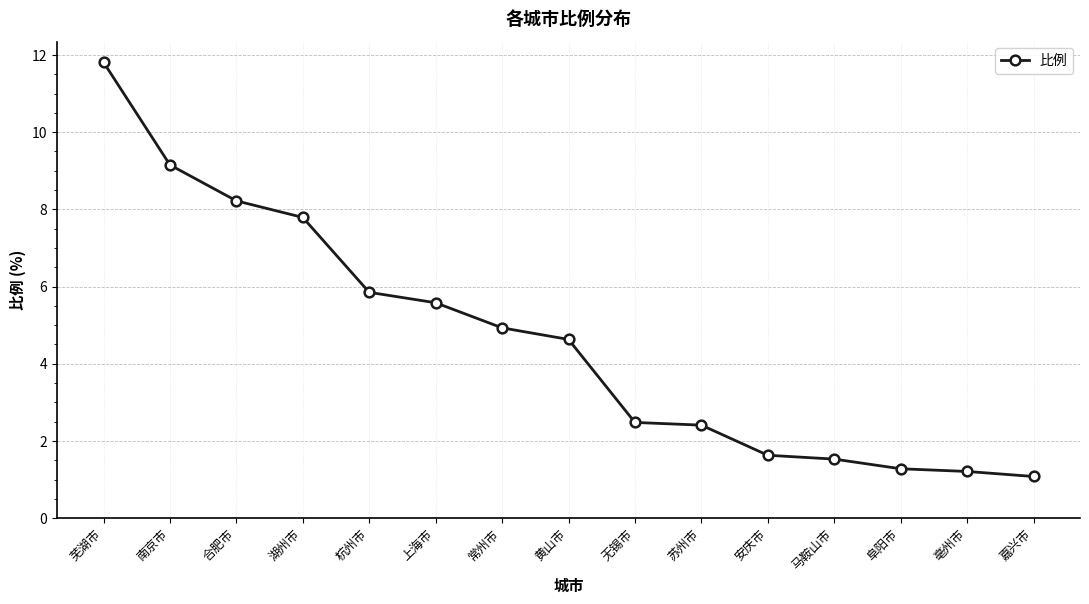

The chart shows a value of 20.5 at 芜湖市. True or false?

False